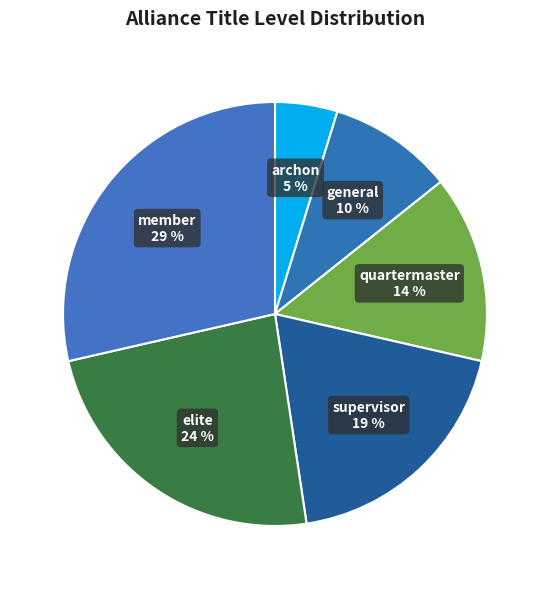

Does archon represent more than half of the total?

No